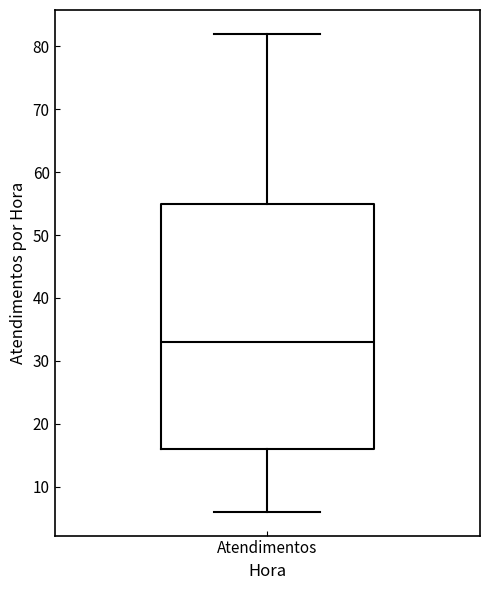

Read this box plot against the y-axis: the position of the median line, the range covered by the box, and the ends of both whiskers. The values are not printed on the chart, so give them approximately, as read against the axis.

median 33, box 16 to 55, whiskers 6 to 82